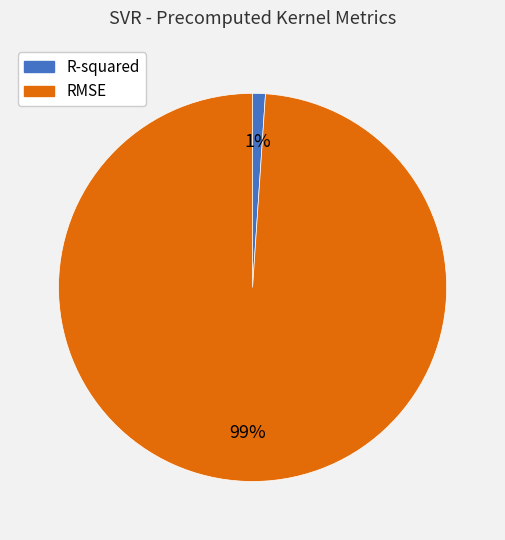

How many slices are in this pie chart?

2